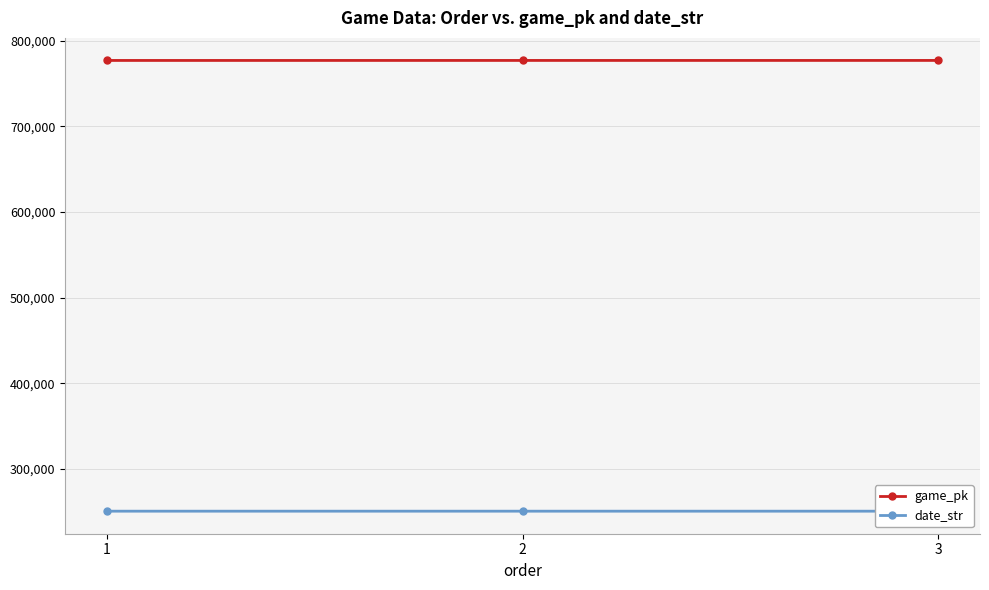

What is the average value of the date_str series?

250808